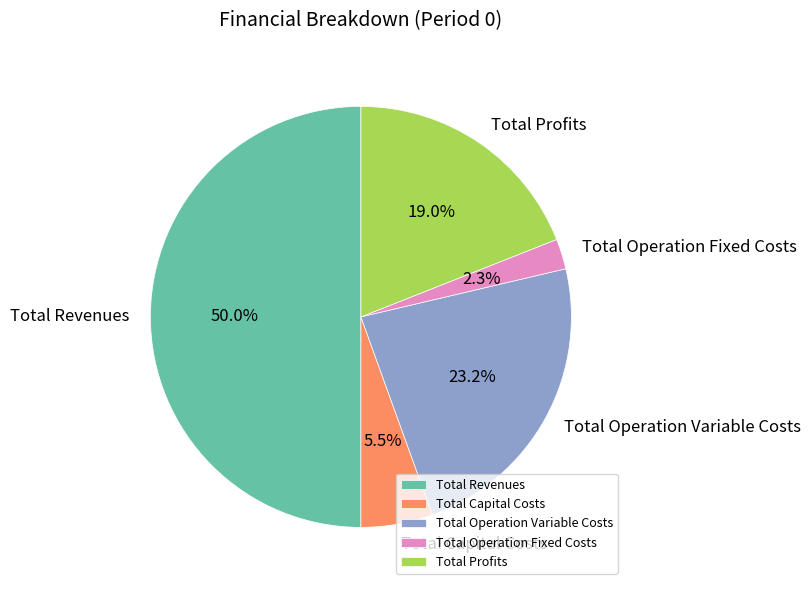

What portion of the pie excludes Total Revenues?

50.0%